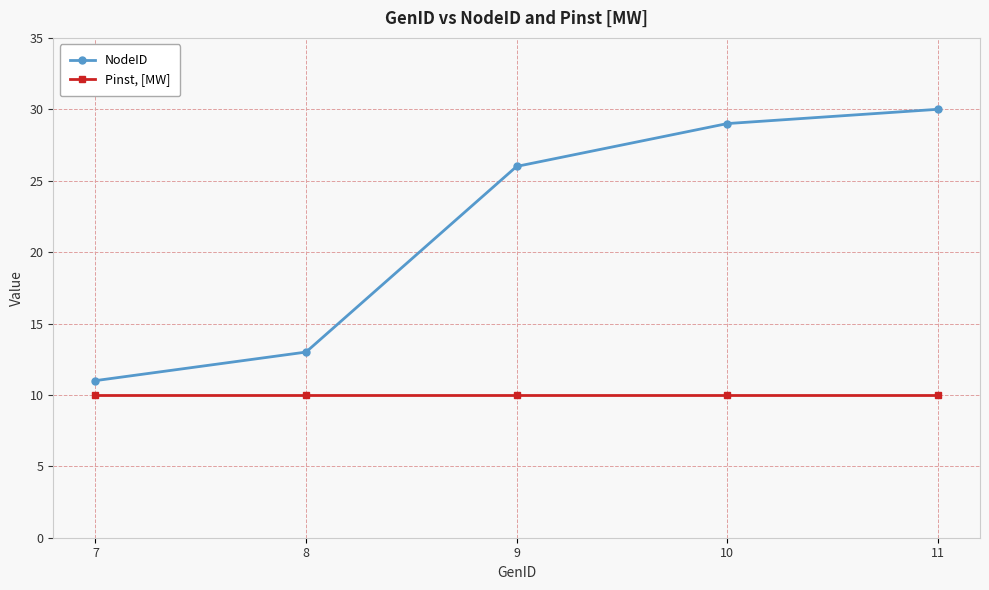

What is the value of the Pinst, [MW] point at the 2nd from the left?

10